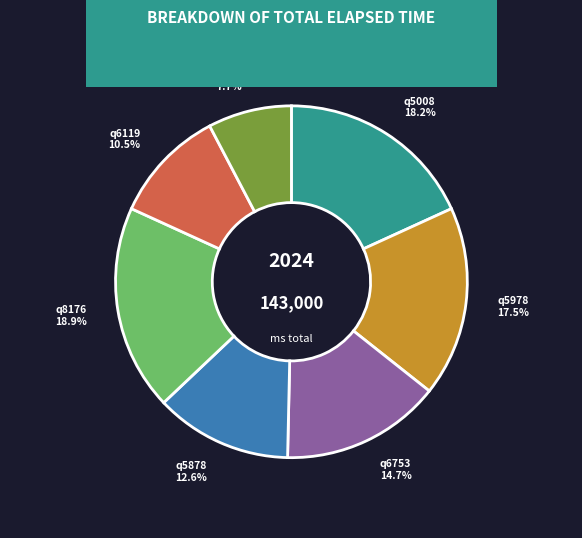

Is there any slice that represents more than half of the pie?

No